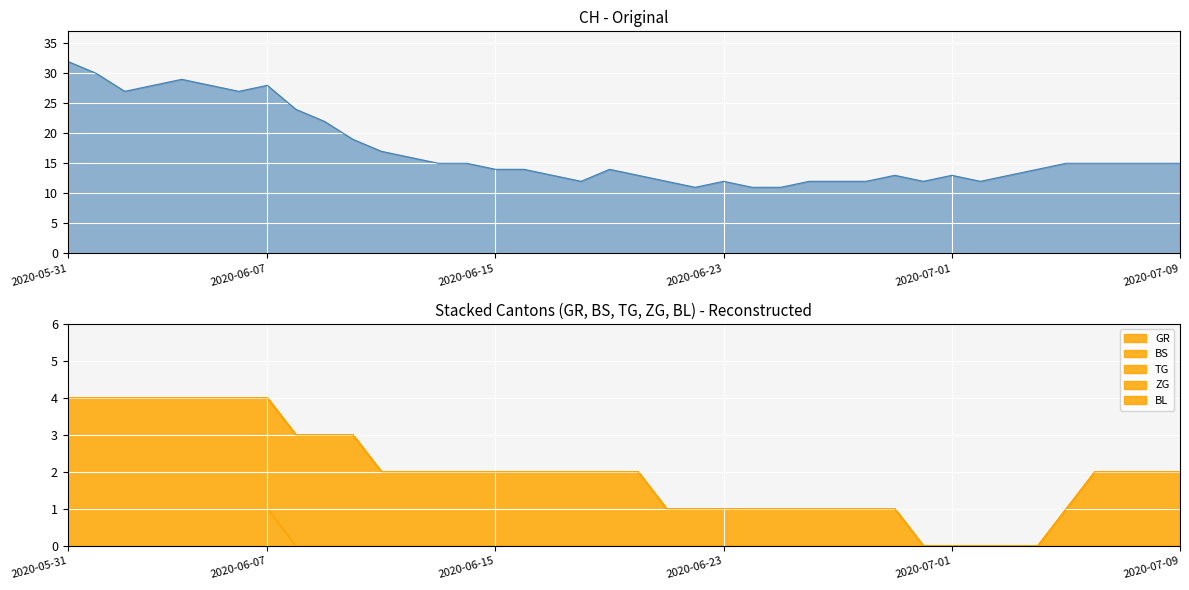

What is the highest value of the GR series?

1